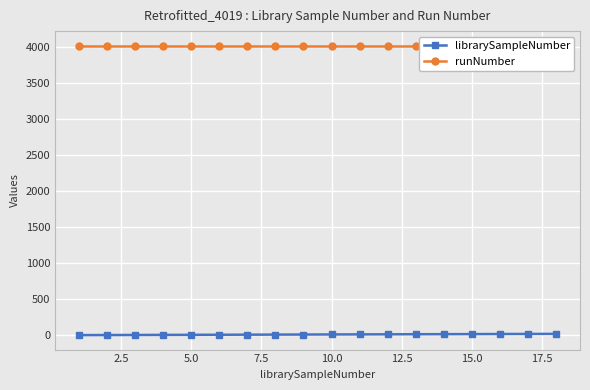

At how many categories does at least one series exceed 3628?

18